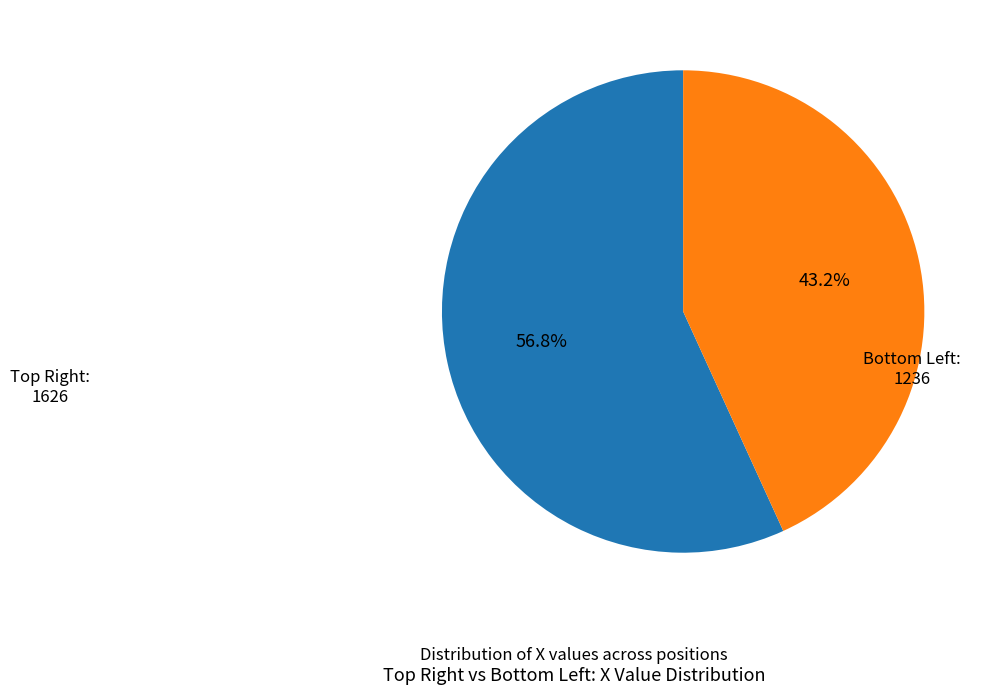

Is there a majority slice in this chart?

Yes